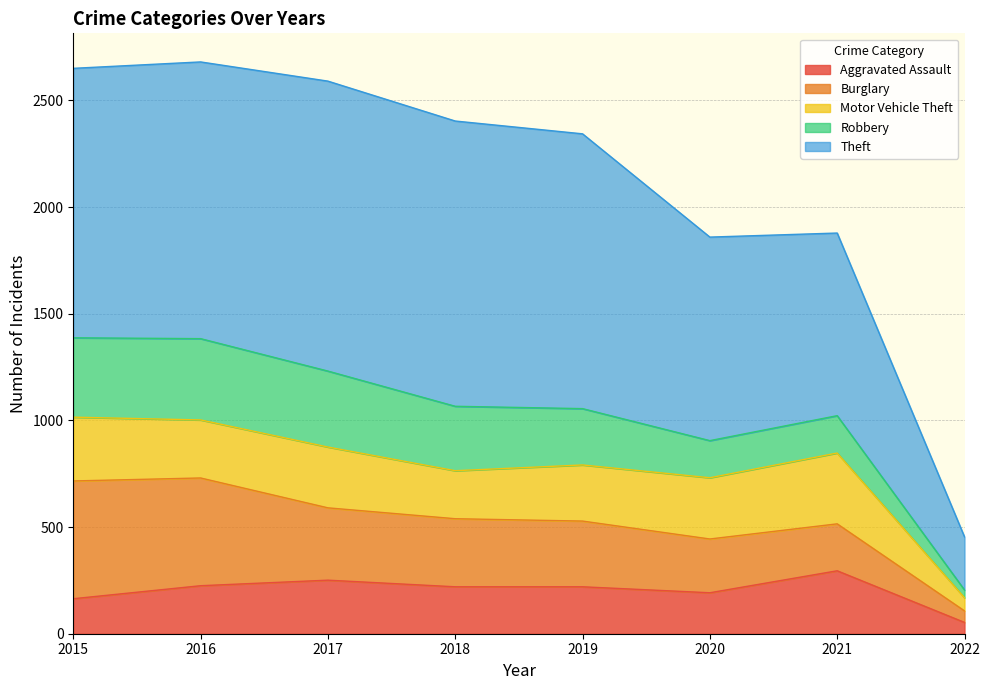

What are all the series names shown in the legend?

Aggravated Assault, Burglary, Motor Vehicle Theft, Robbery, Theft